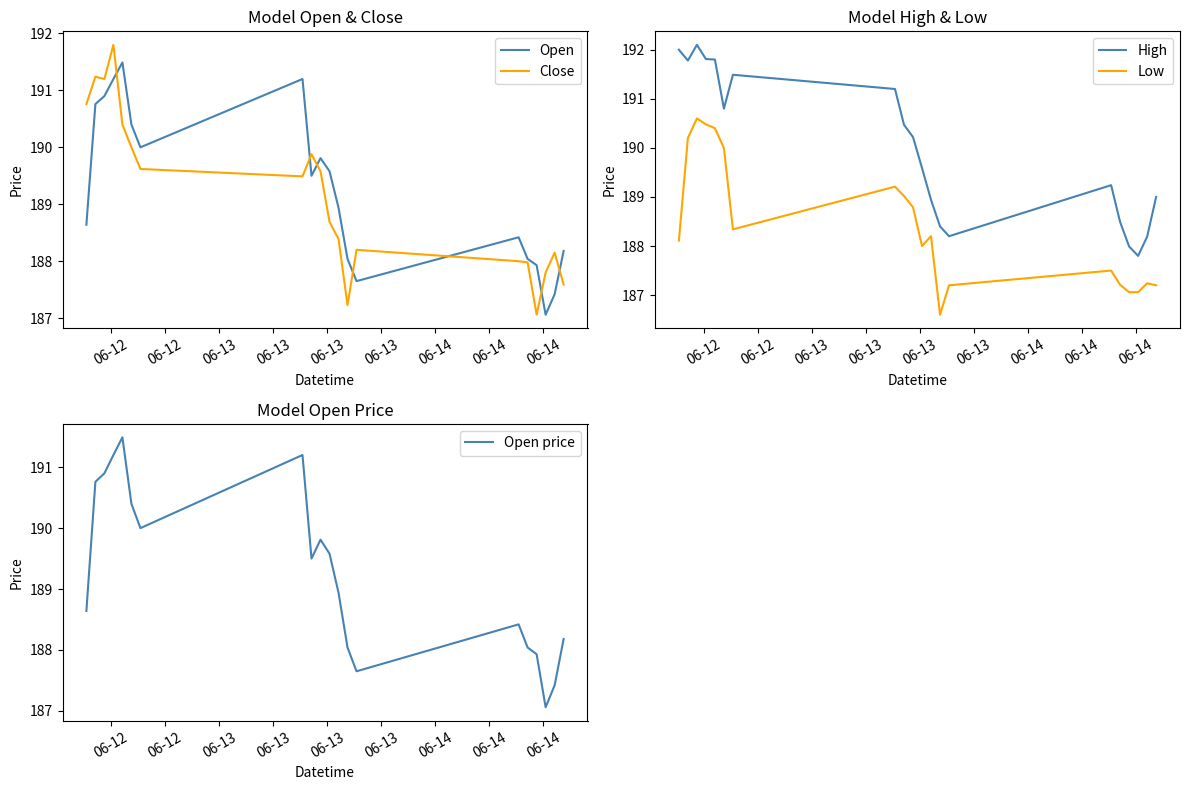

True or false: High and Low cross at least once.

False